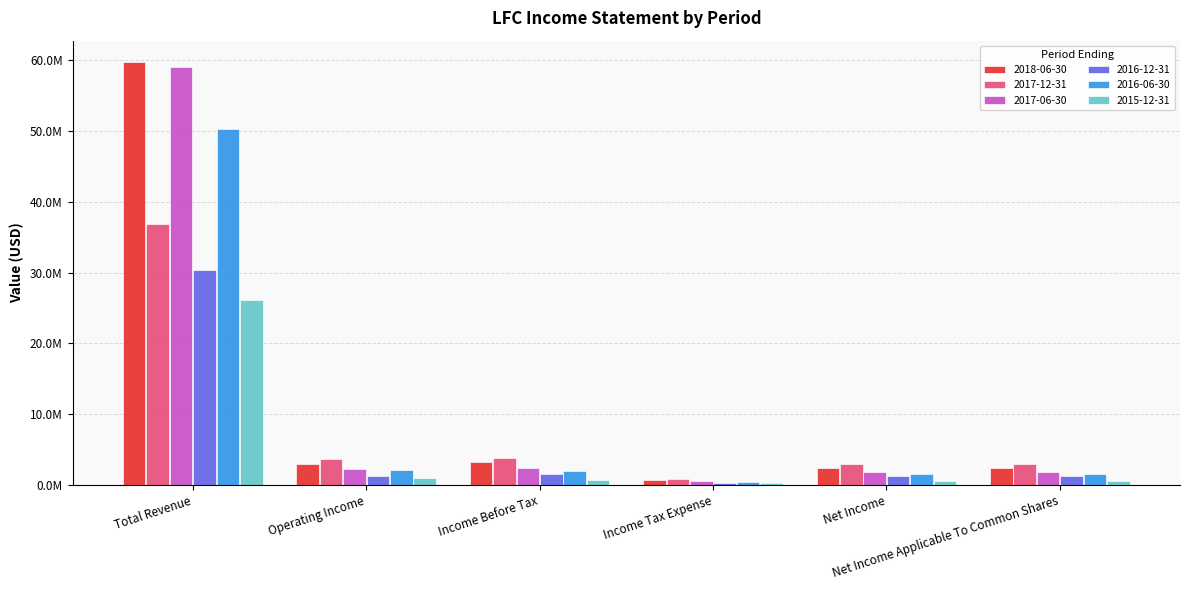

At which category is the sum across all series the highest?

Total Revenue